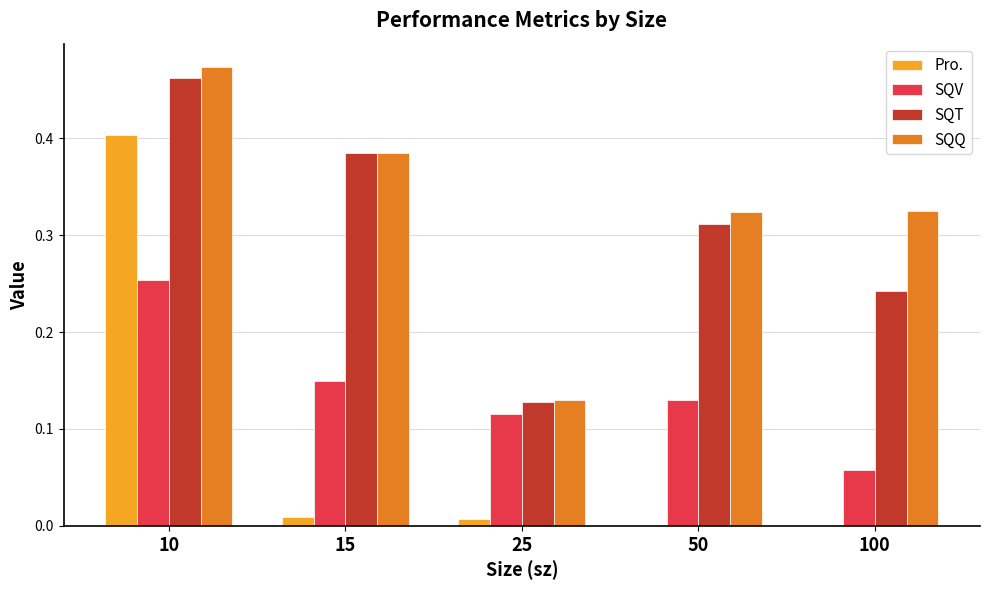

Which series has the largest range (max minus min)?

Pro.